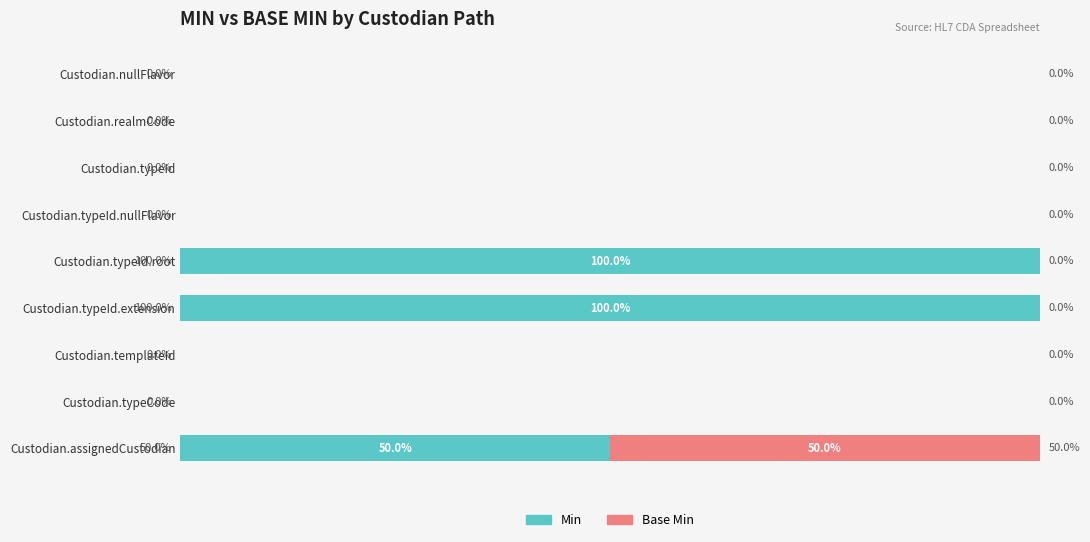

Where is Min nearest to the value 50?

Custodian.assignedCustodian